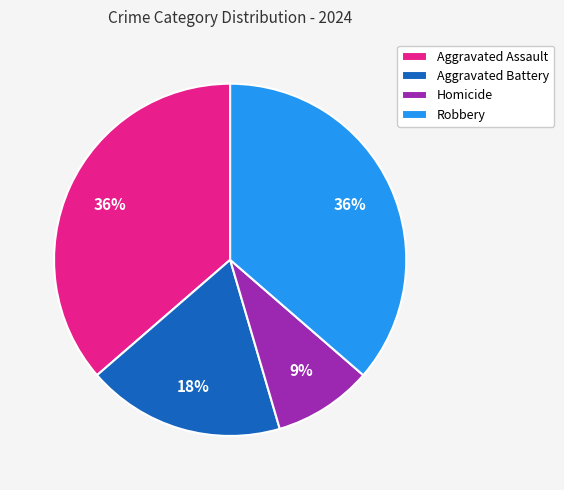

Does Homicide represent more than half of the total?

No